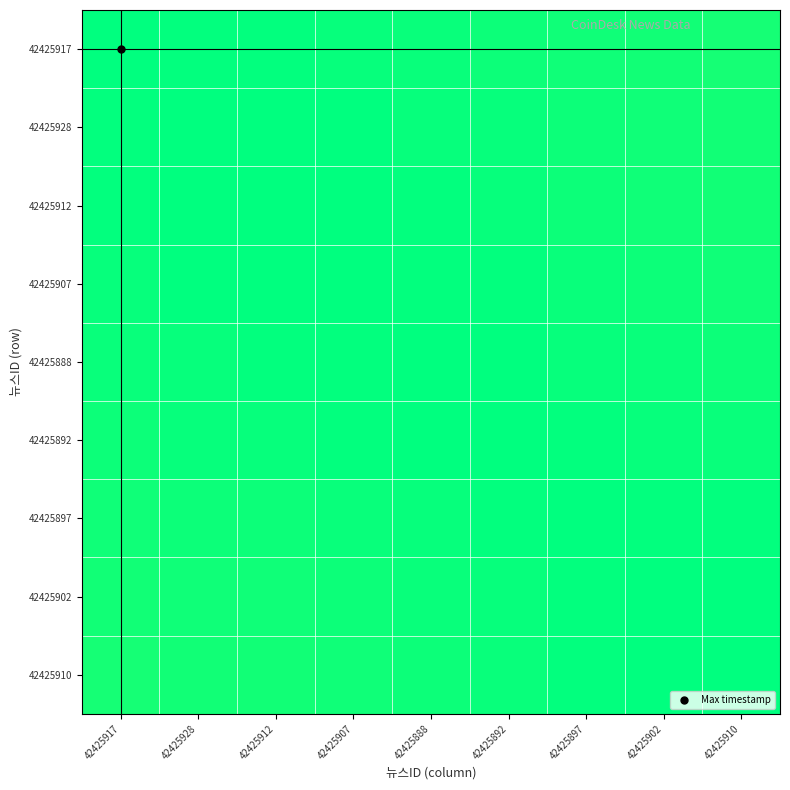

Reading right to left, extract all data points from this chart.

42425917: 42425910=1.0	42425902=1.0	42425897=1.0	42425892=1.0	42425888=1.0	42425907=1.0	42425912=1.0	42425928=1.0	42425917=1.0
42425928: 42425910=1.0	42425902=1.0	42425897=1.0	42425892=1.0	42425888=1.0	42425907=1.0	42425912=1.0	42425928=1.0	42425917=1.0
42425912: 42425910=1.0	42425902=1.0	42425897=1.0	42425892=1.0	42425888=1.0	42425907=1.0	42425912=1.0	42425928=1.0	42425917=1.0
42425907: 42425910=1.0	42425902=1.0	42425897=1.0	42425892=1.0	42425888=1.0	42425907=1.0	42425912=1.0	42425928=1.0	42425917=1.0
42425888: 42425910=1.0	42425902=1.0	42425897=1.0	42425892=1.0	42425888=1.0	42425907=1.0	42425912=1.0	42425928=1.0	42425917=1.0
42425892: 42425910=1.0	42425902=1.0	42425897=1.0	42425892=1.0	42425888=1.0	42425907=1.0	42425912=1.0	42425928=1.0	42425917=1.0
42425897: 42425910=1.0	42425902=1.0	42425897=1.0	42425892=1.0	42425888=1.0	42425907=1.0	42425912=1.0	42425928=1.0	42425917=1.0
42425902: 42425910=1.0	42425902=1.0	42425897=1.0	42425892=1.0	42425888=1.0	42425907=1.0	42425912=1.0	42425928=1.0	42425917=1.0
42425910: 42425910=1.0	42425902=1.0	42425897=1.0	42425892=1.0	42425888=1.0	42425907=1.0	42425912=1.0	42425928=1.0	42425917=1.0